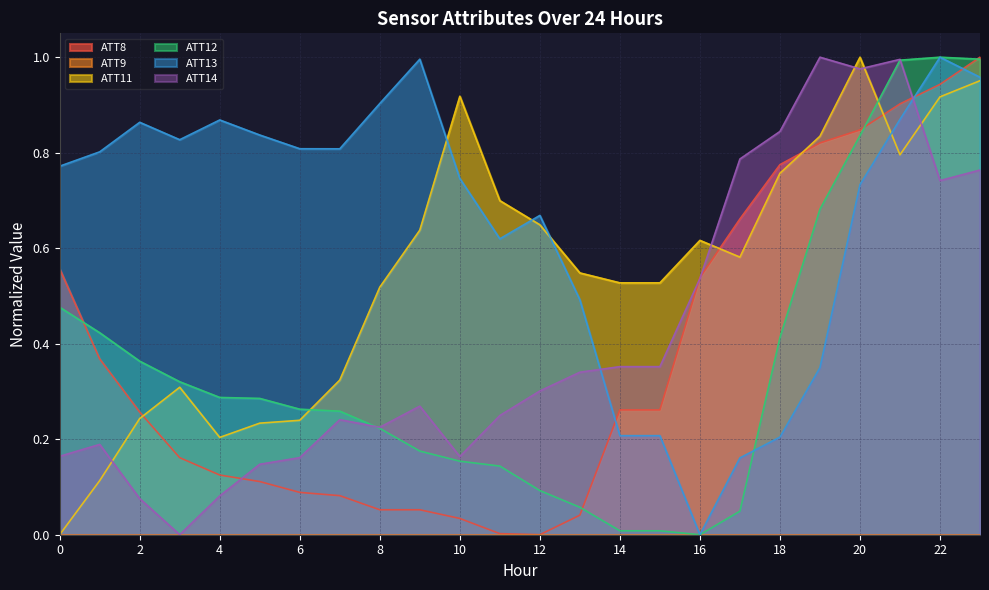

How many interior local peaks does the ATT13 series have?

5